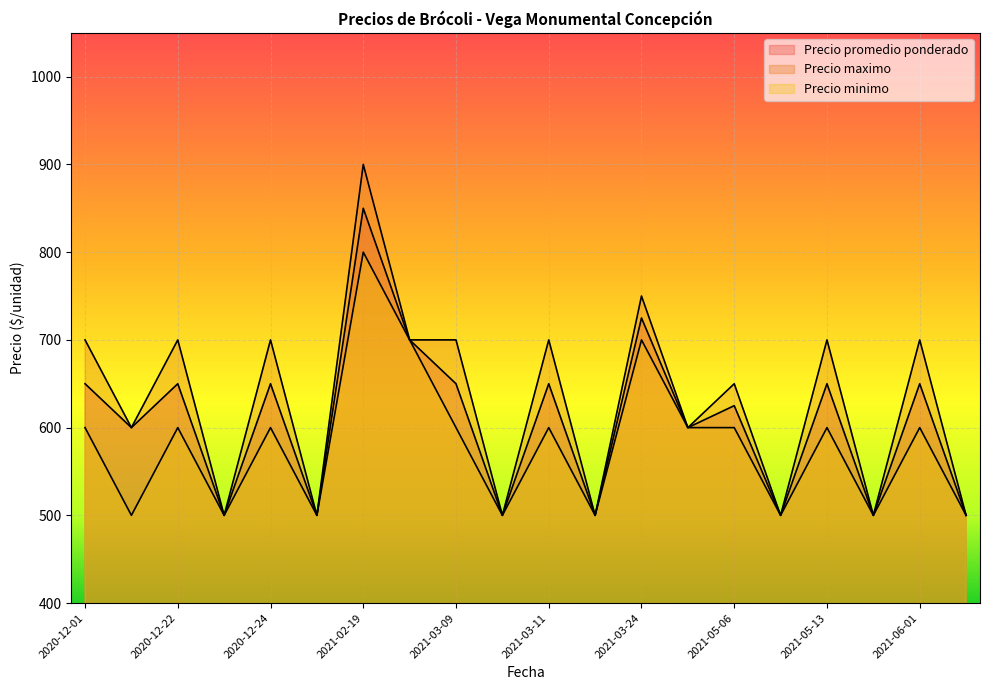

Which series has the largest total across all categories?

Precio maximo